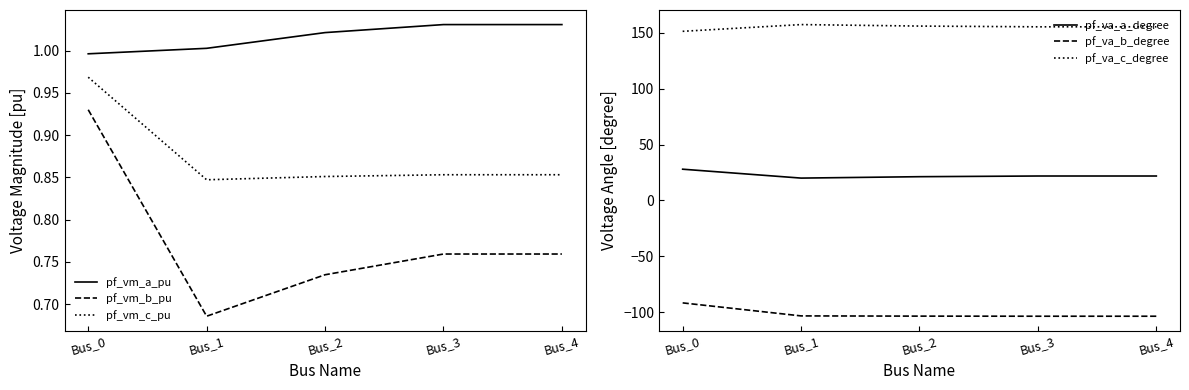

What is the difference between the highest and lowest values at Bus_1?

261.0